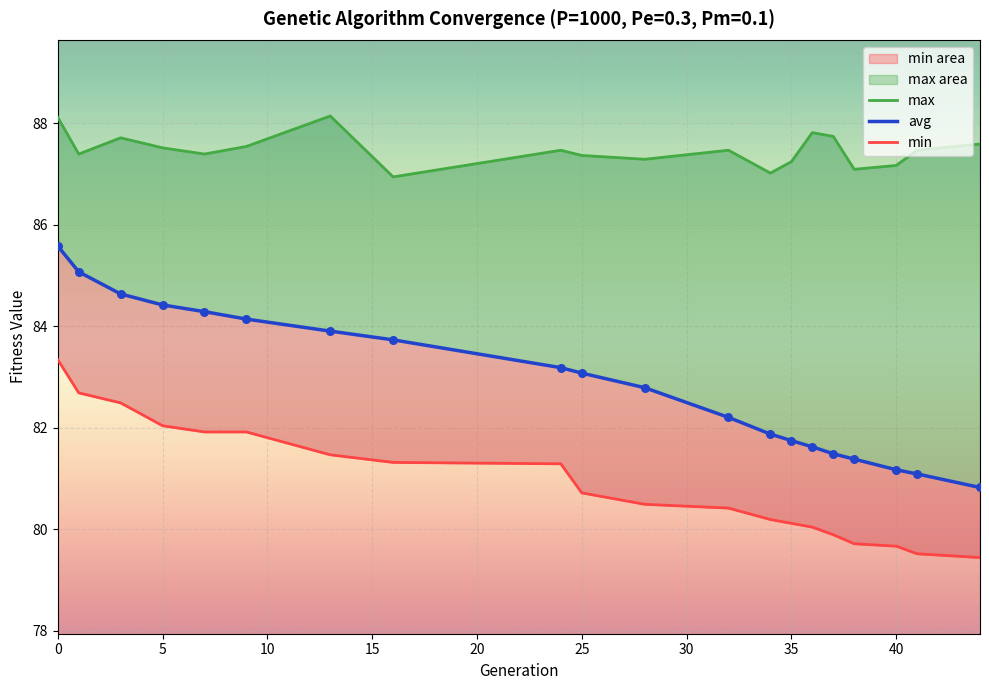

Which series has the largest total across all categories?

max